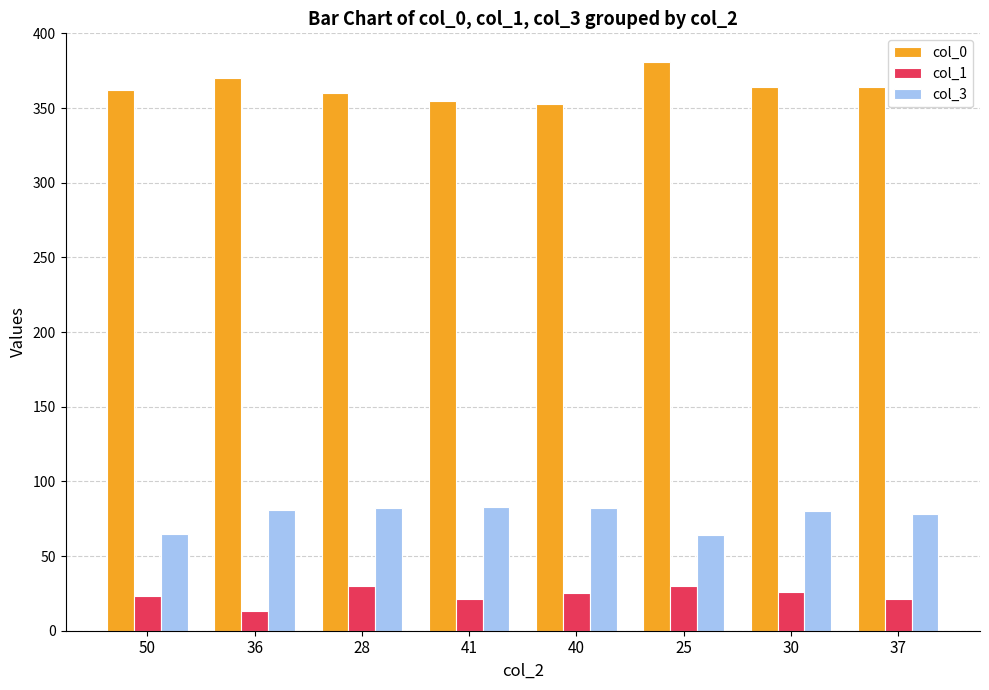

Is it true that col_0 equals 233 at 28?

False